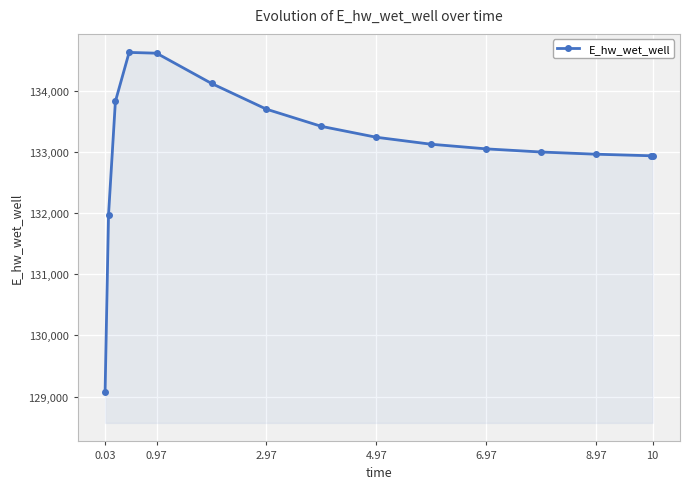

True or false: there are more than 0 points higher than both neighbors.

True